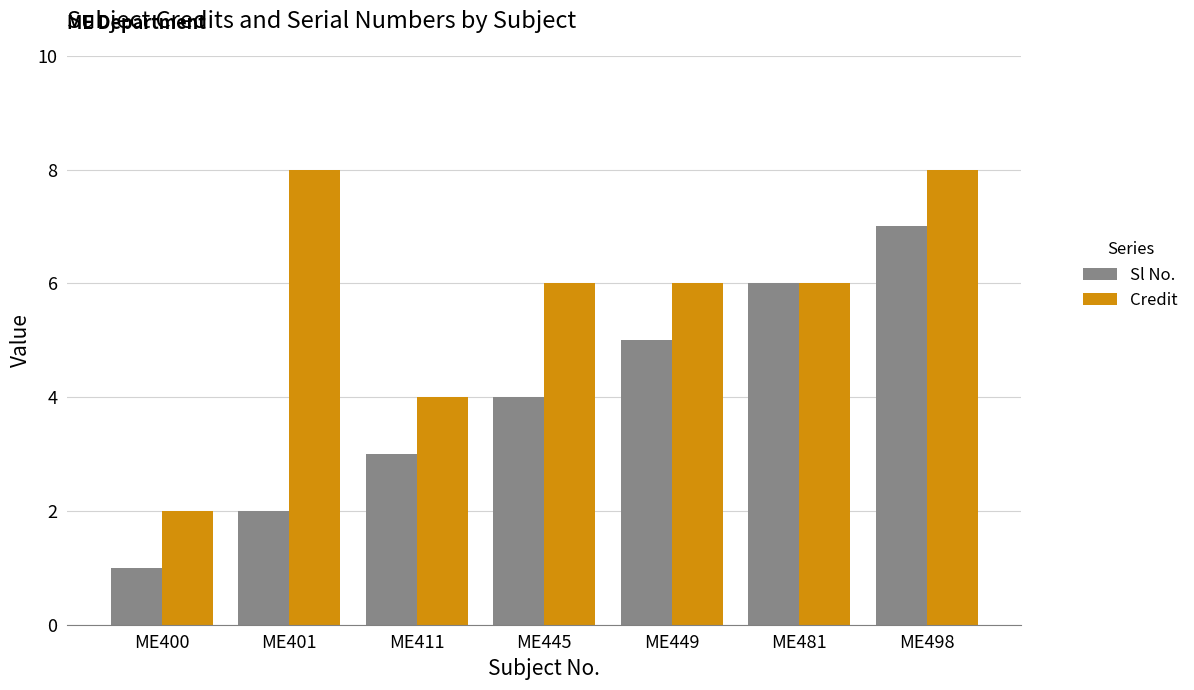

Is the value of Sl No. at ME400 greater than the value of Credit at ME411?

No